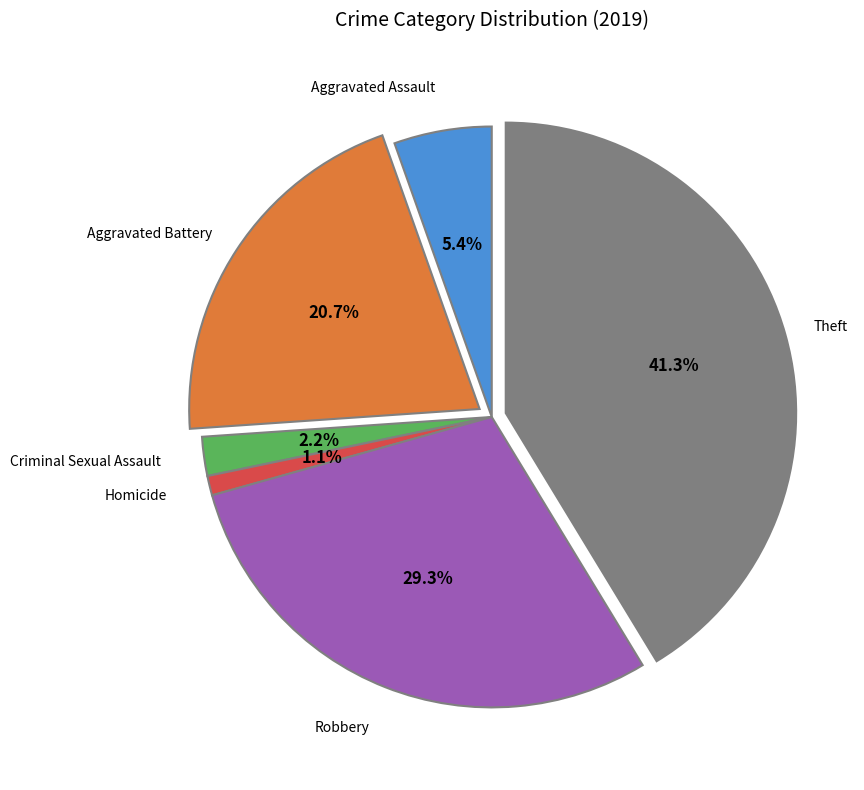

Is there any slice that represents more than half of the pie?

No